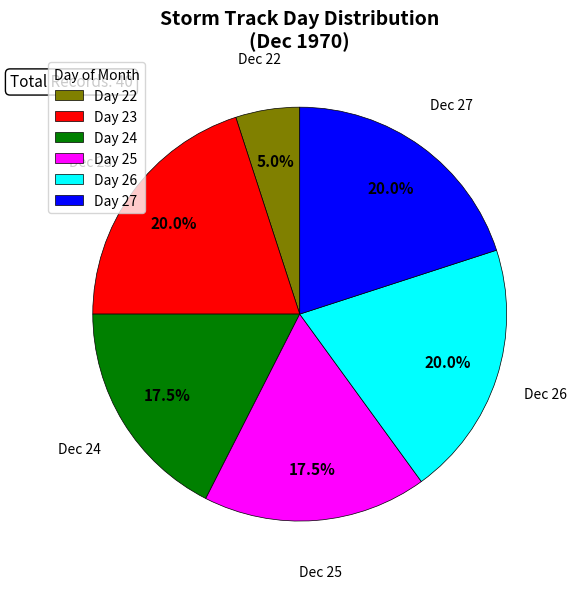

Is there any slice that represents more than half of the pie?

No